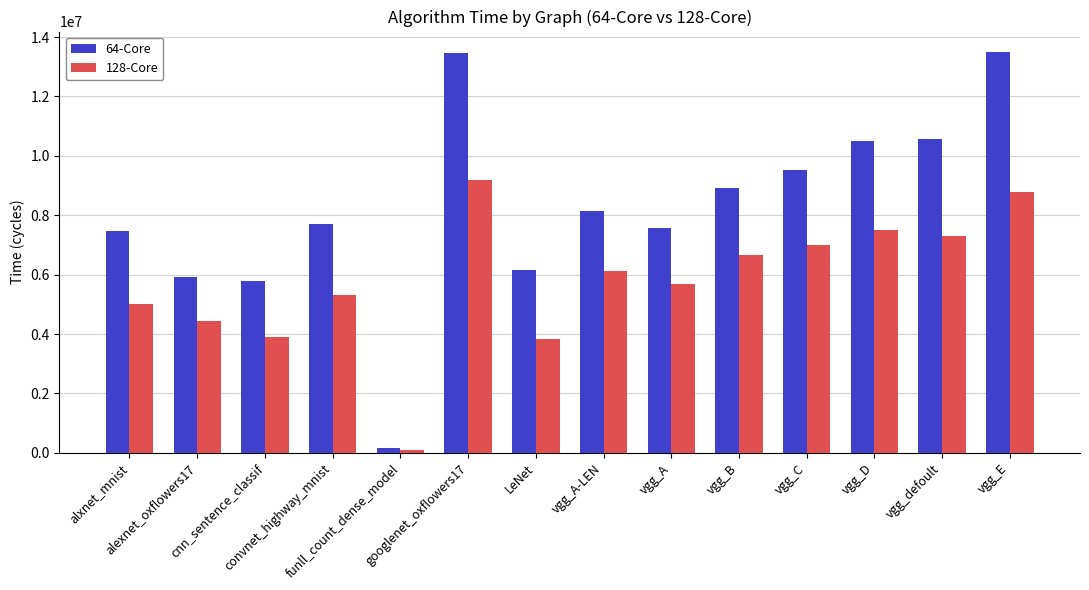

At vgg_A-LEN, list the series in order from smallest to largest.

128-Core, 64-Core